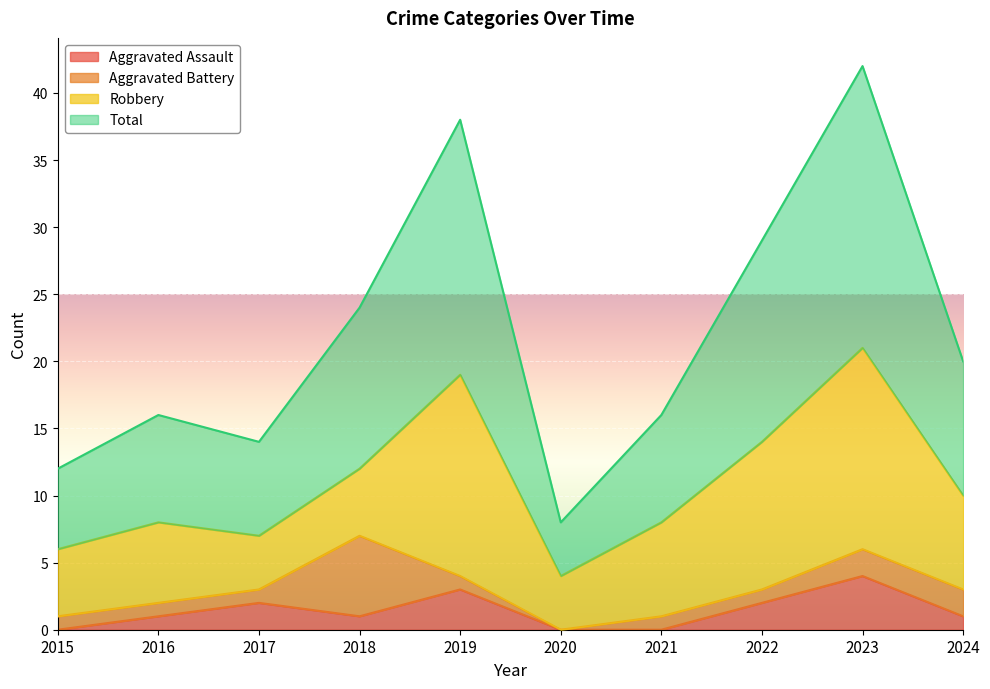

True or false: Total and Aggravated Assault intersect in this chart.

False